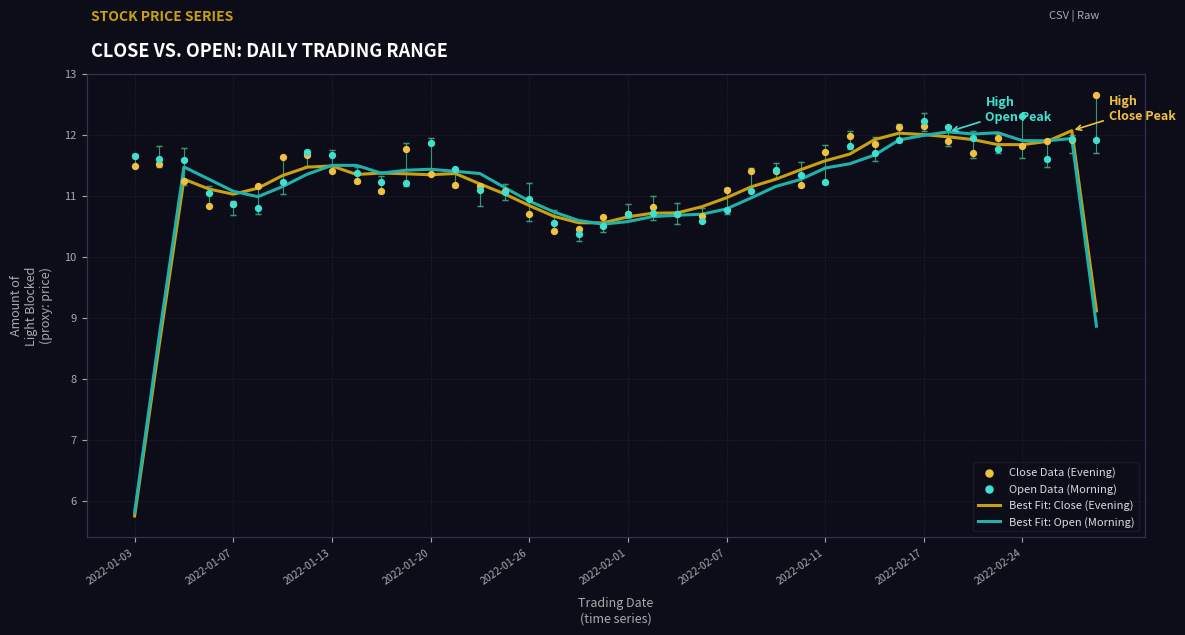

Which series contains the lowest Y value?

Best Fit: Close (Evening)